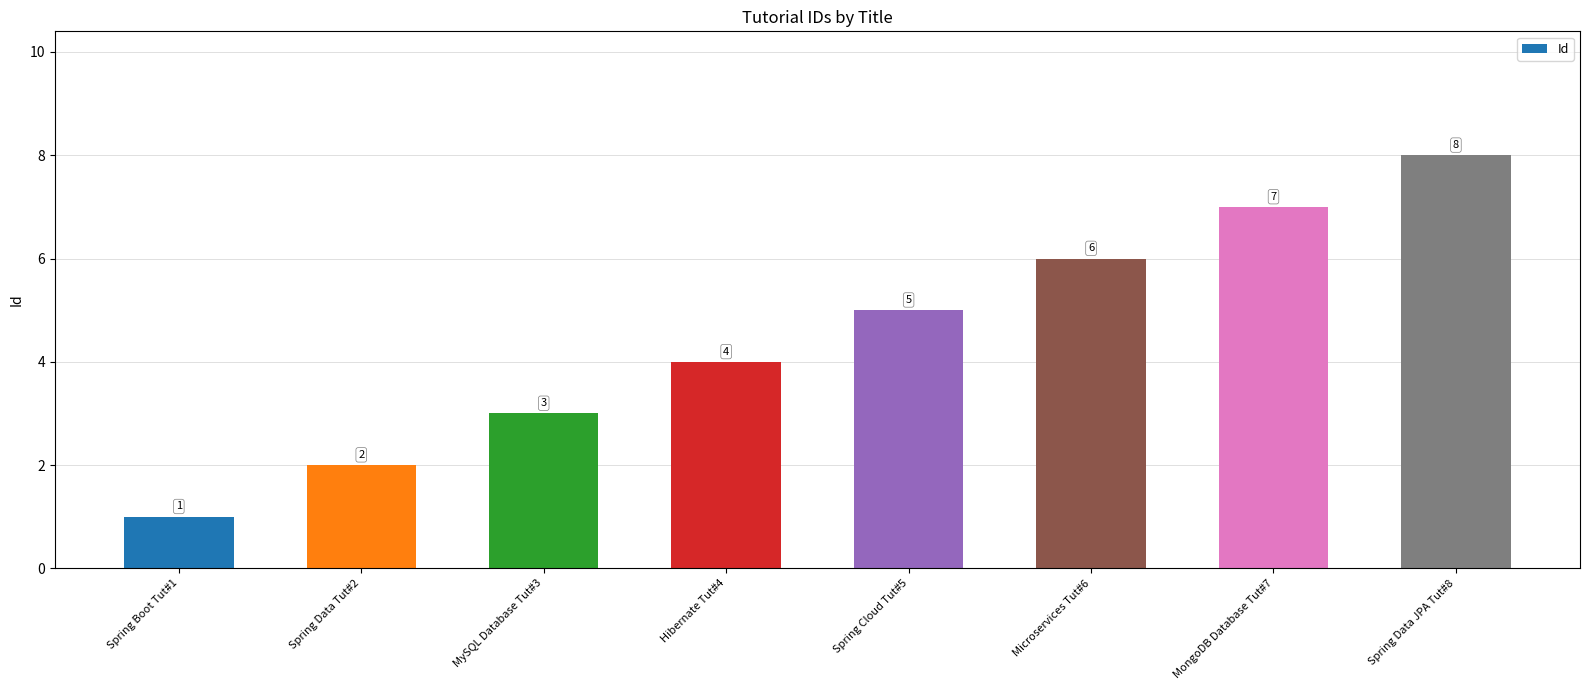

What is the smallest value displayed?

1